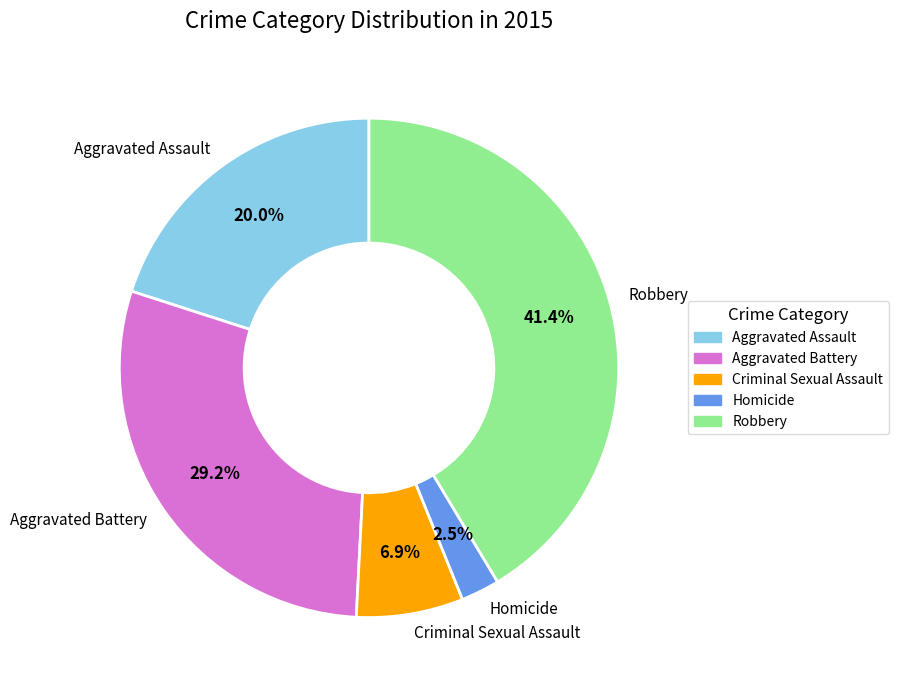

Count the number of slices in the pie.

5